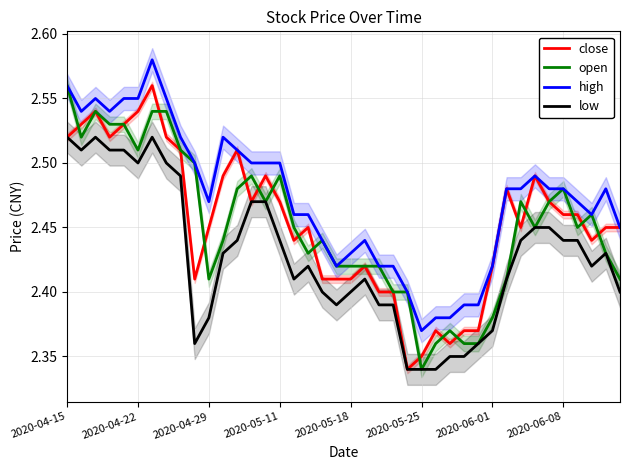

What is the sum of the open values at 29 and 27?

4.7